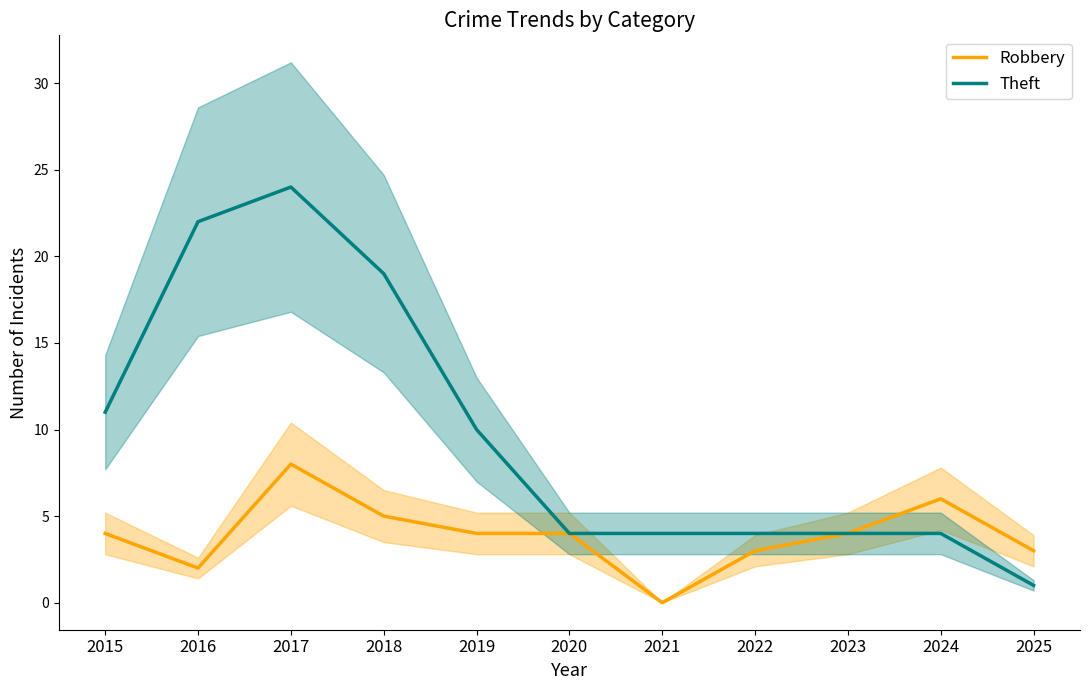

What is the difference between the maximum and minimum values in the Theft series?

23